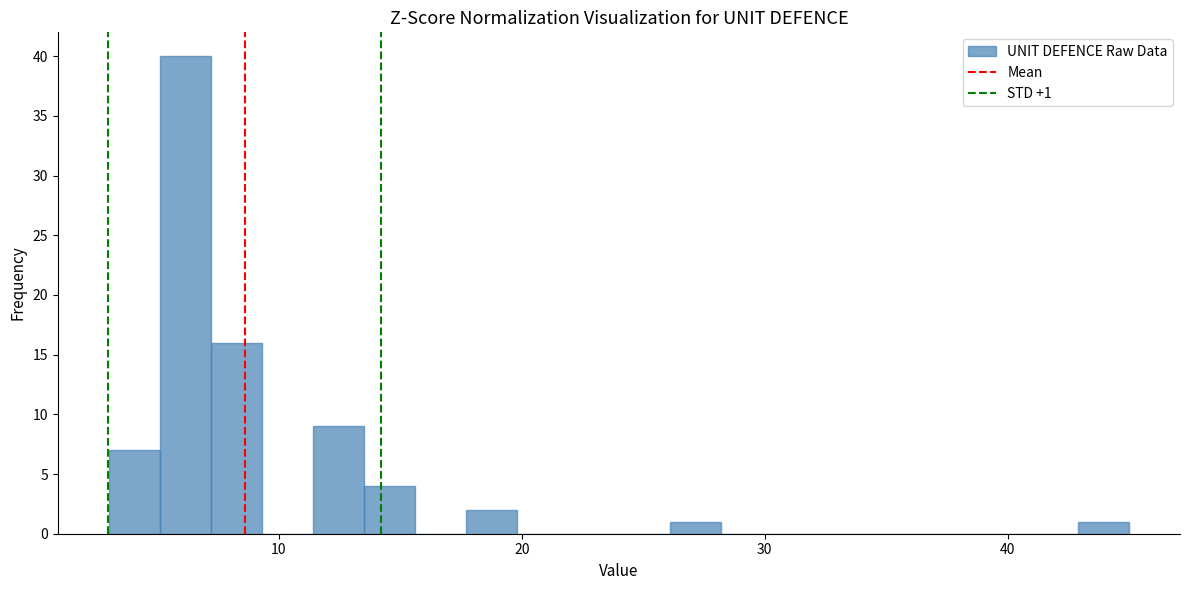

Read against the x-axis, roughly where is the centre of the tallest bar?

6